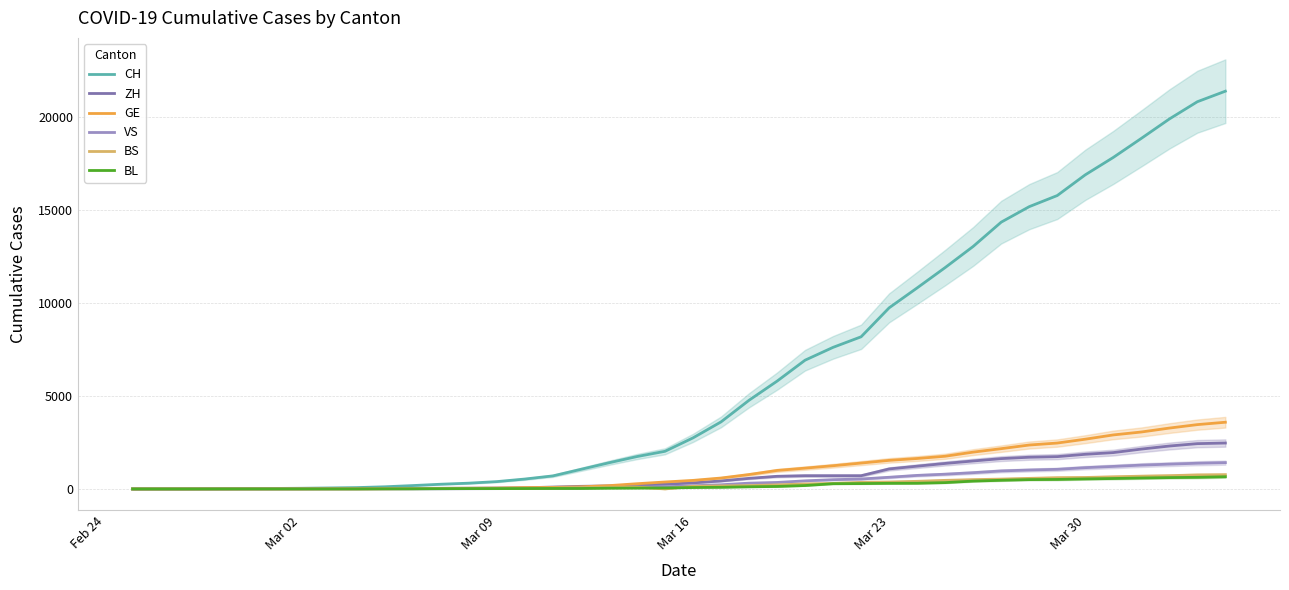

True or false: VS and GE cross at least once.

False